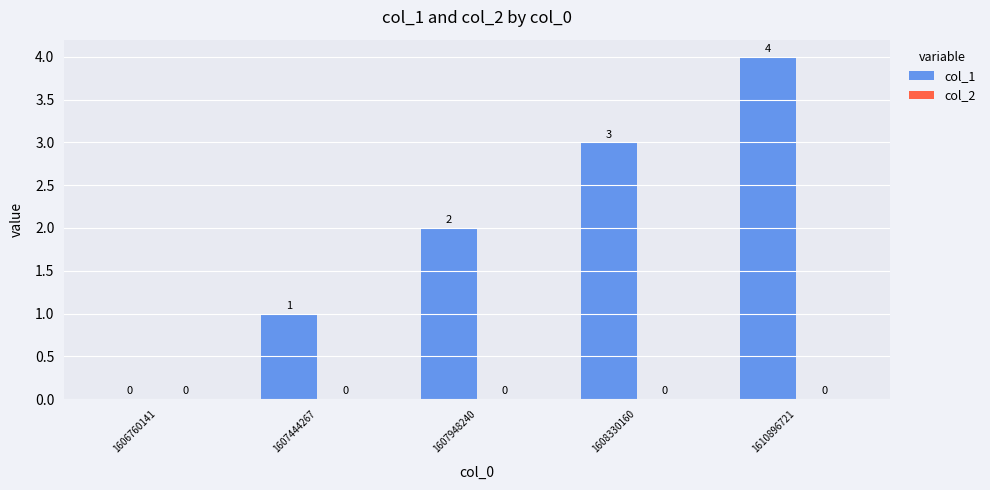

Are the bars horizontal?

No